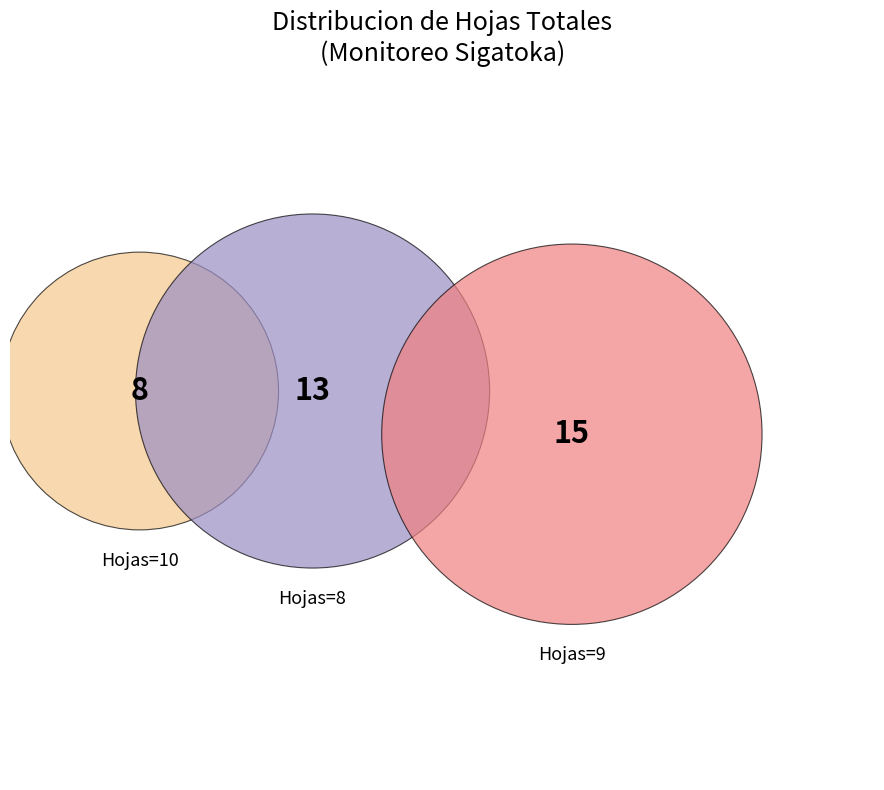

To the nearest percent, what is the average slice percentage?

17%